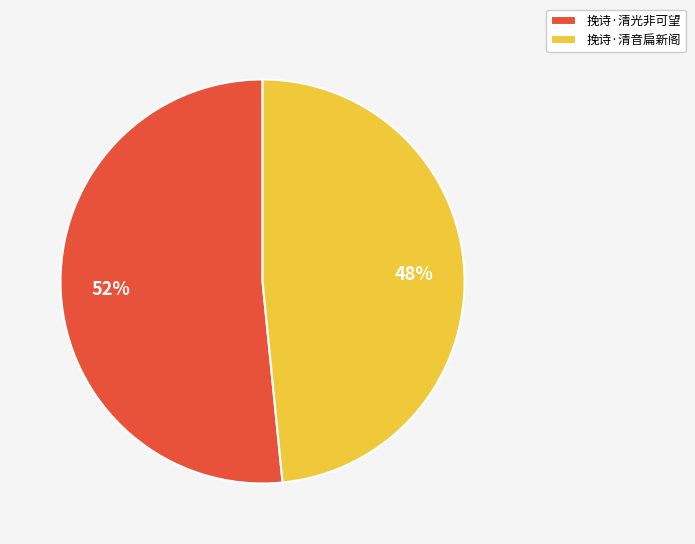

Which category has the biggest portion of the pie?

挽诗·清光非可望